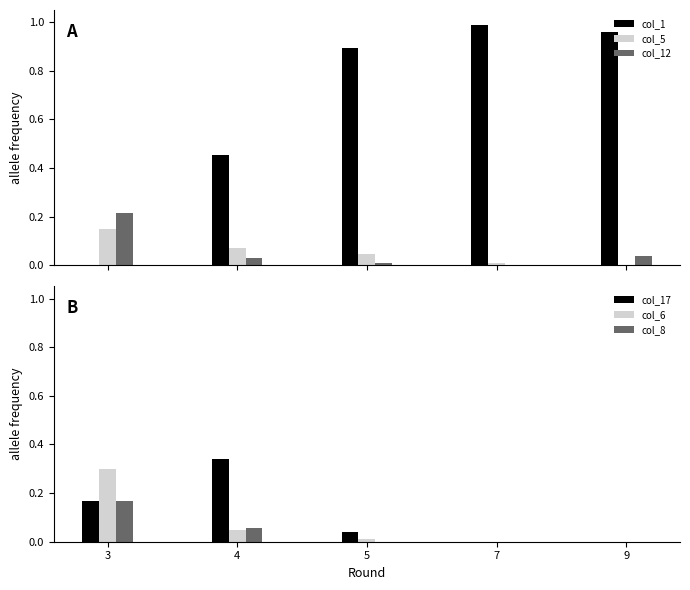

At how many categories does at least one series exceed 0?

5